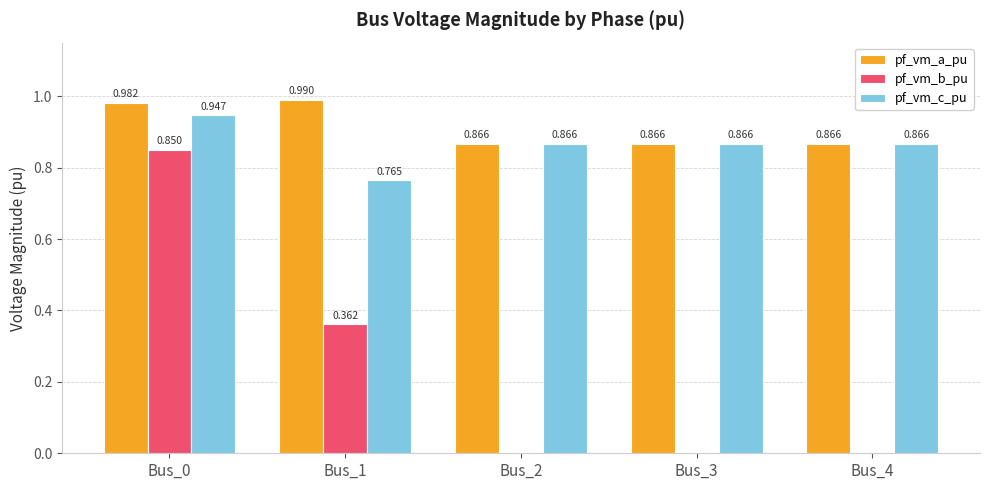

At which category is the sum across all series the highest?

Bus_0